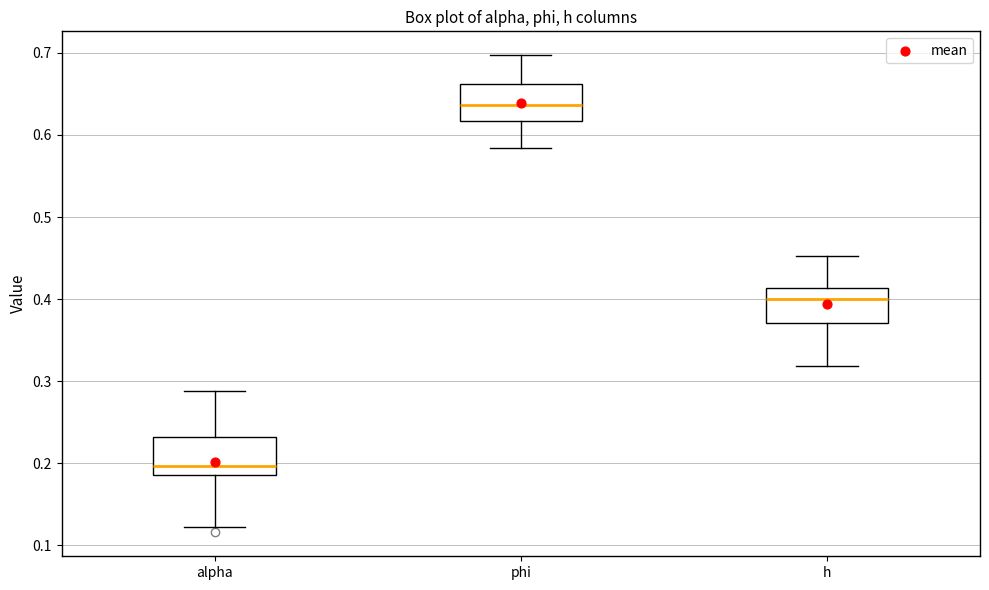

Where does the upper whisker of the box for phi end on the y-axis? The values are not printed on the chart, so give them approximately, as read against the axis.

0.70